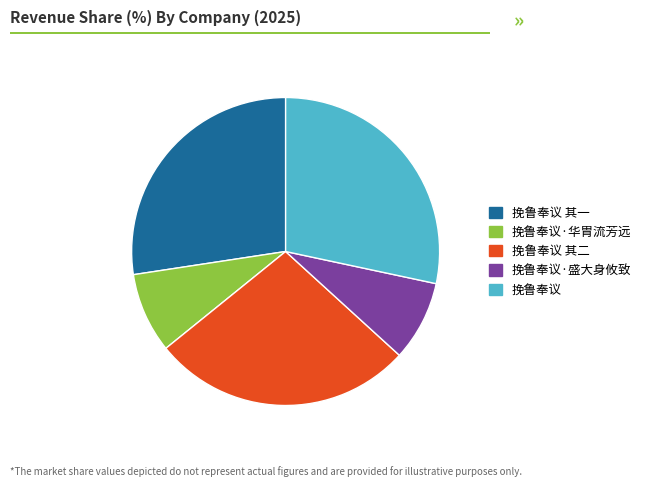

Does any single category account for the majority?

No